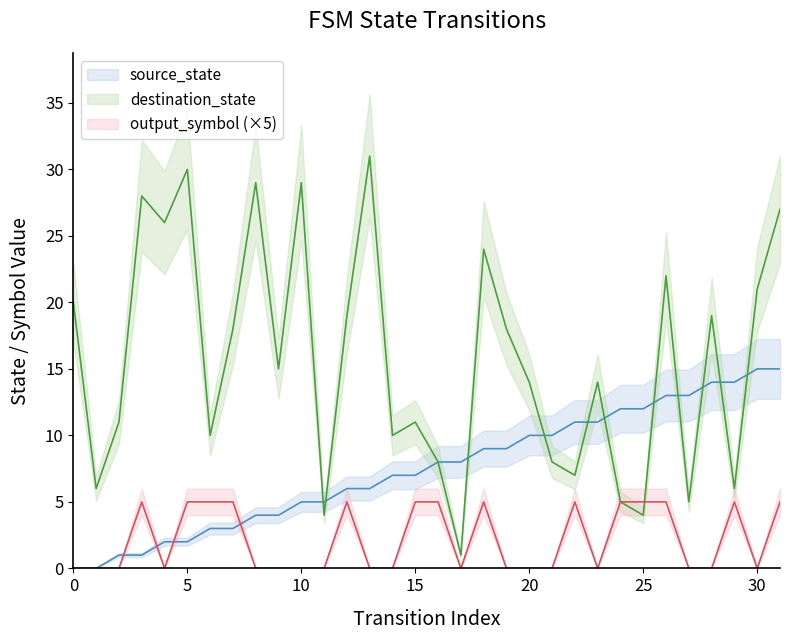

True or false: output_symbol has more than 2 points higher than both neighbors.

True